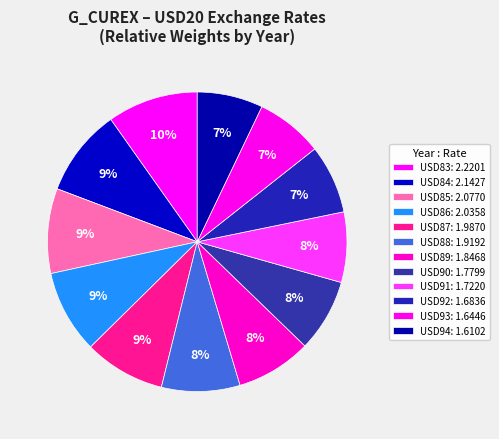

To the nearest percent, what is the difference between the USD92 and USD89 slice percentages?

1%